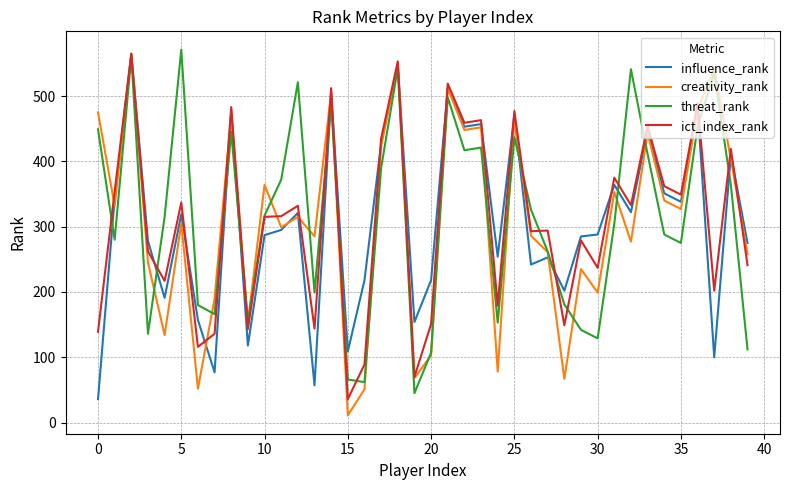

Which series has the largest total across all categories?

threat_rank